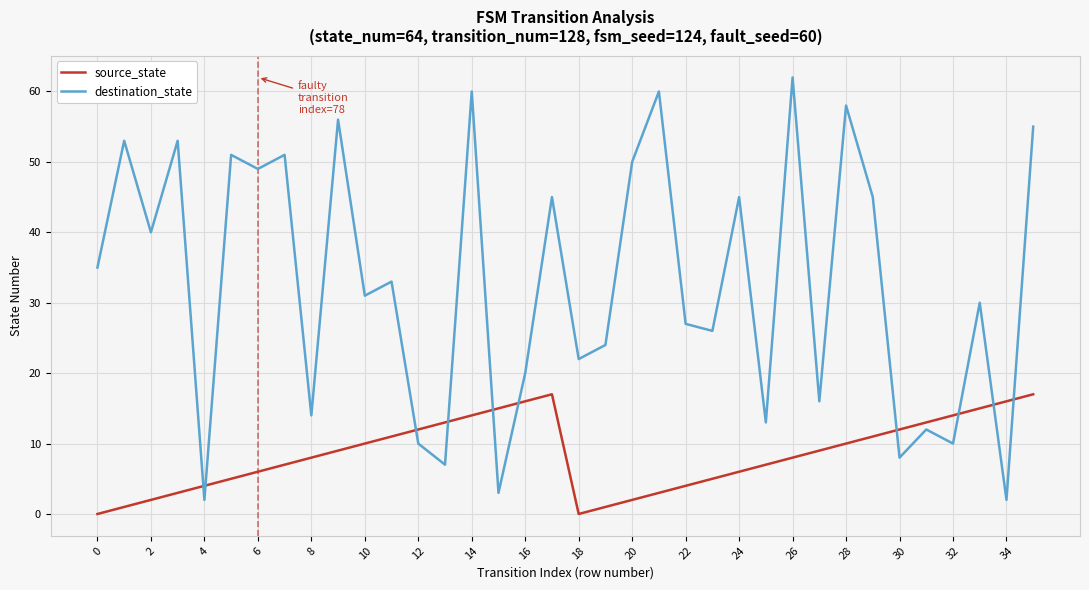

Which series has the largest total across all categories?

destination_state